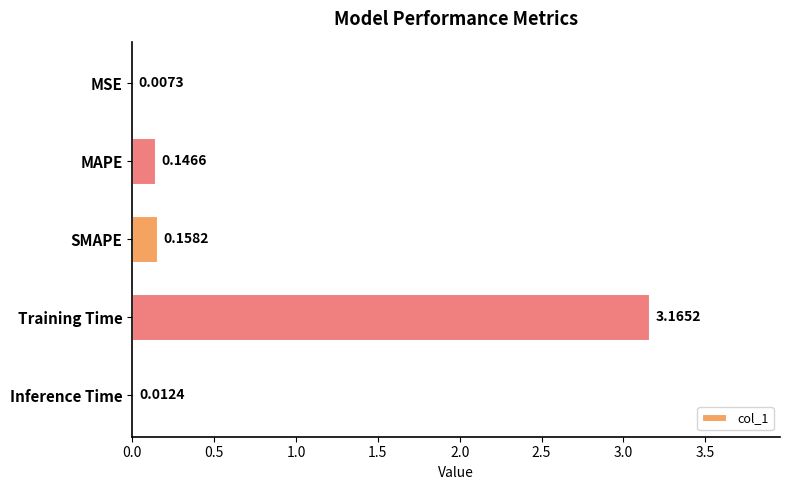

What is the sum of all values?

3.5